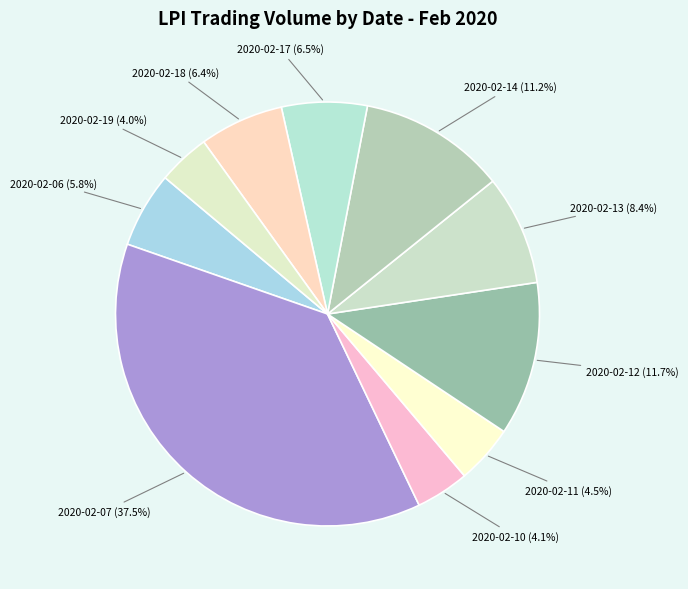

Does 2020-02-12 represent more than half of the total?

No